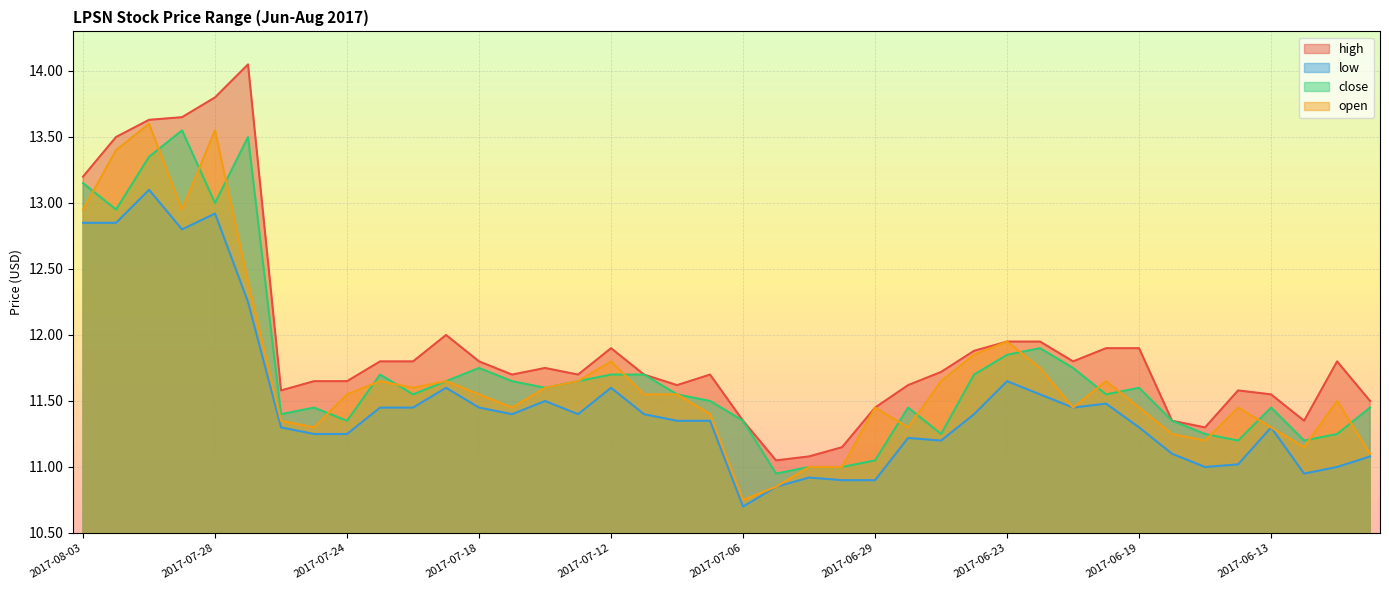

True or false: low and open intersect in this chart.

False